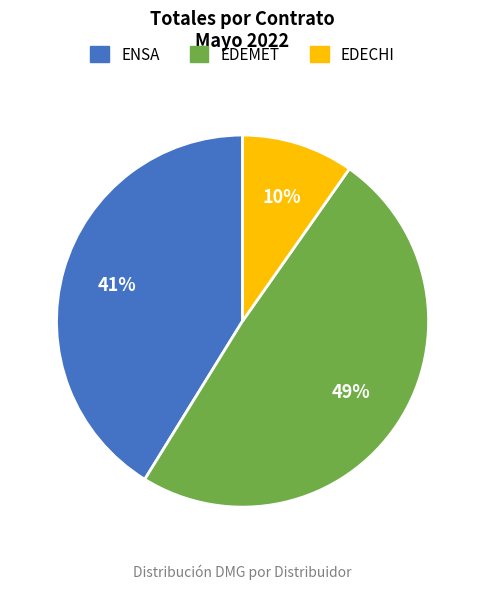

True or false: EDECHI accounts for 18% of the total.

False